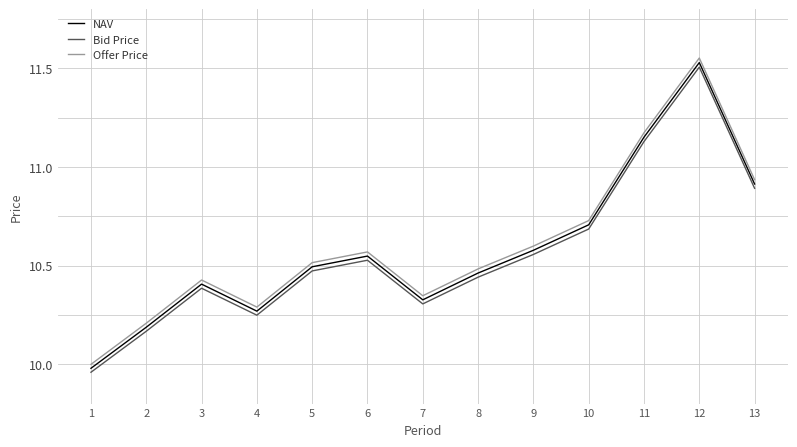

What is the total value across all series at 6?

31.6